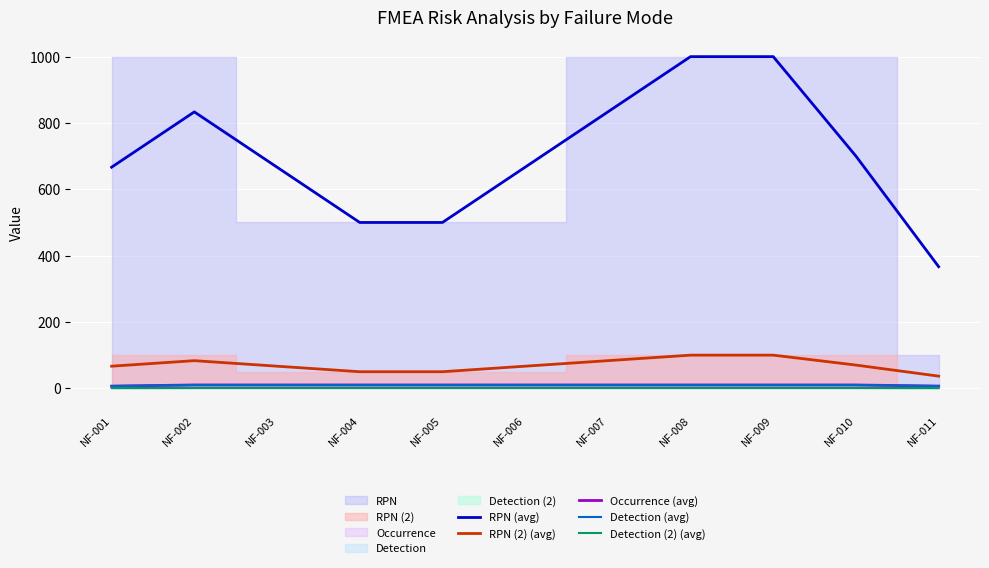

What is the value of the Detection (avg) point at the 3rd from the left?

10.0